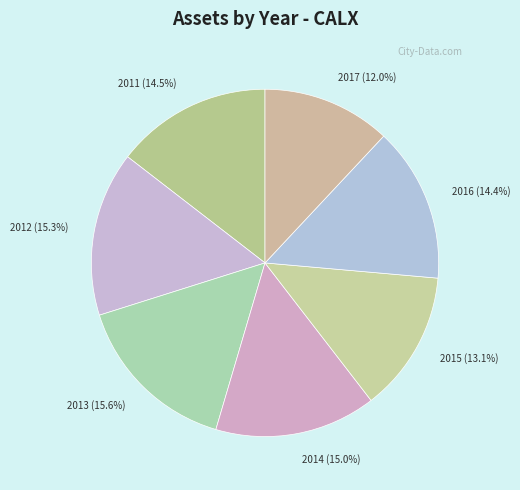

To the nearest percent, what percentage of the pie is 2014?

15%